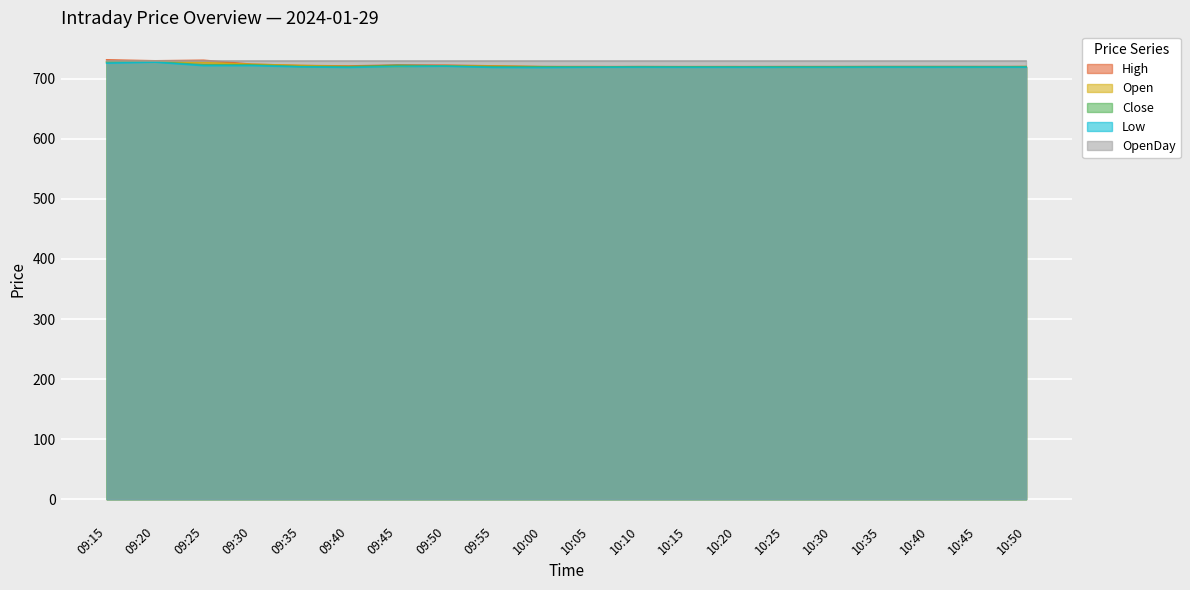

True or false: Low has a value of 720.8 at 09:50.

True